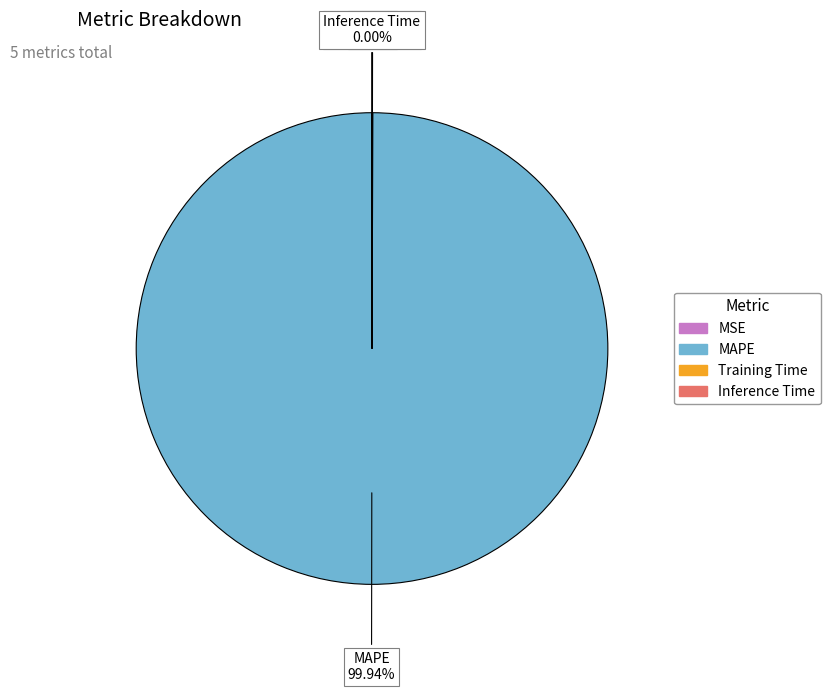

Which category accounts for the majority?

MAPE